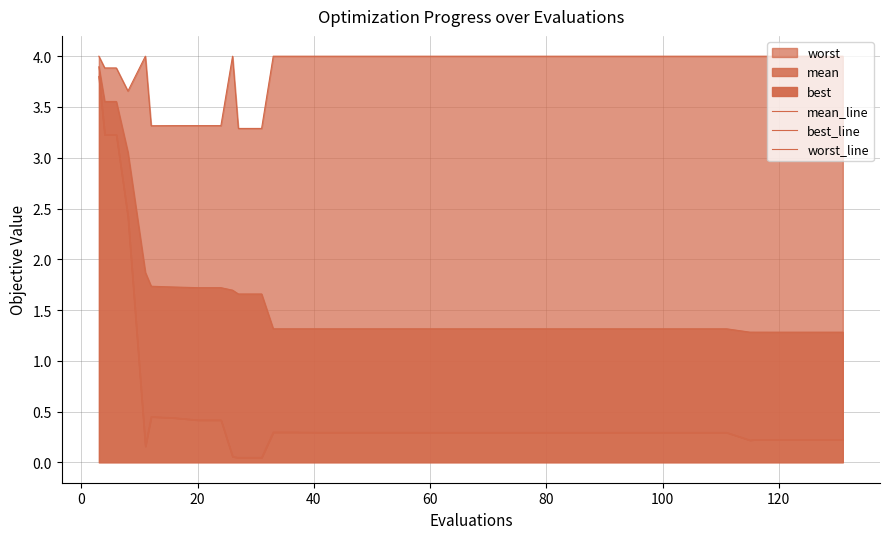

True or false: worst_line and mean_line cross at least once.

False